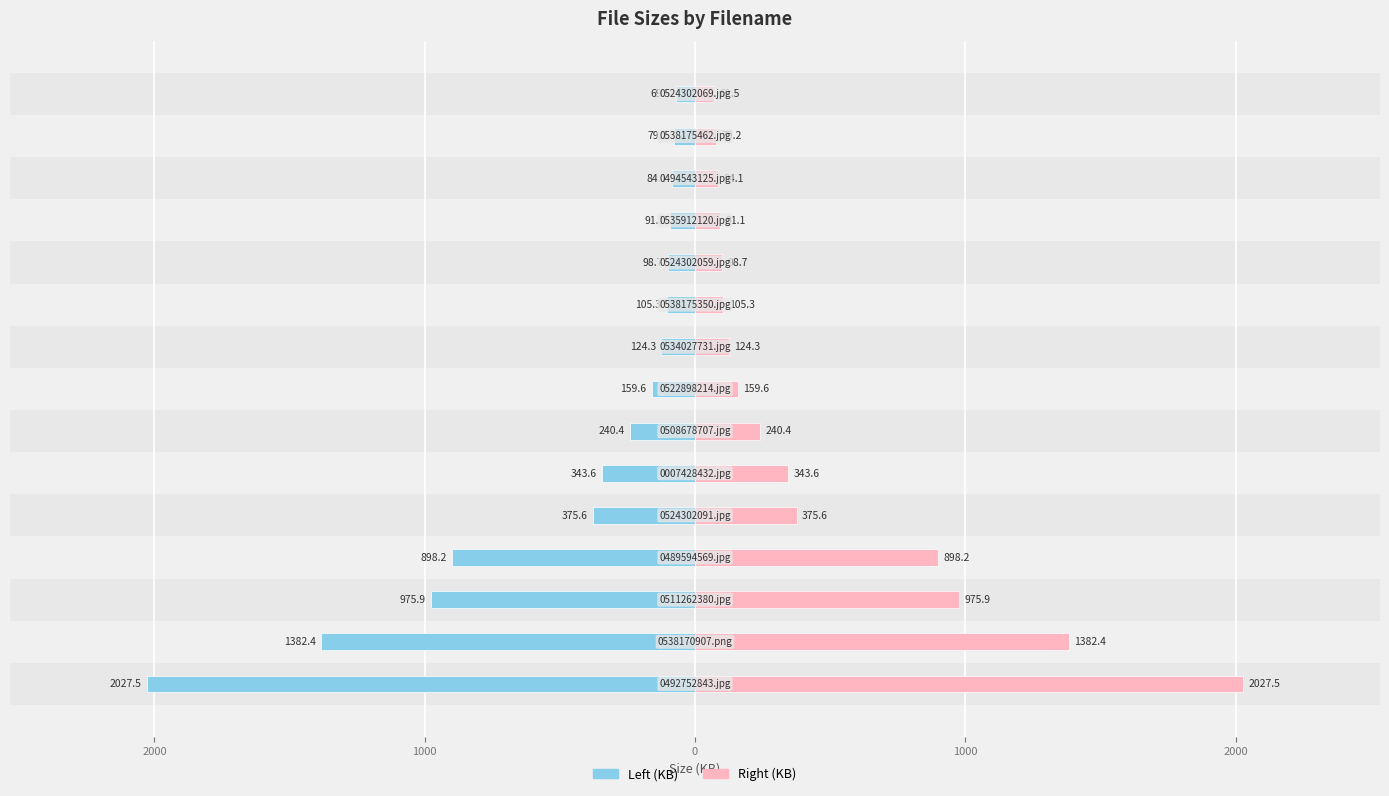

List the series in order of their peak value, highest first.

Right, Left